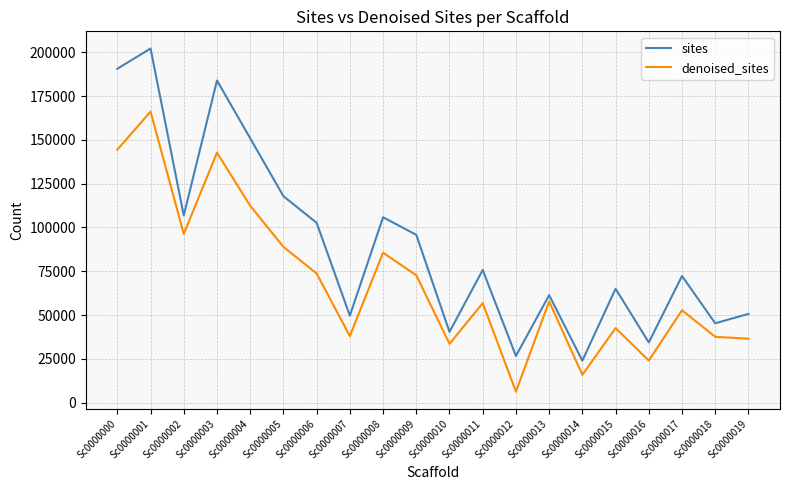

Which series has the widest spread of values?

sites